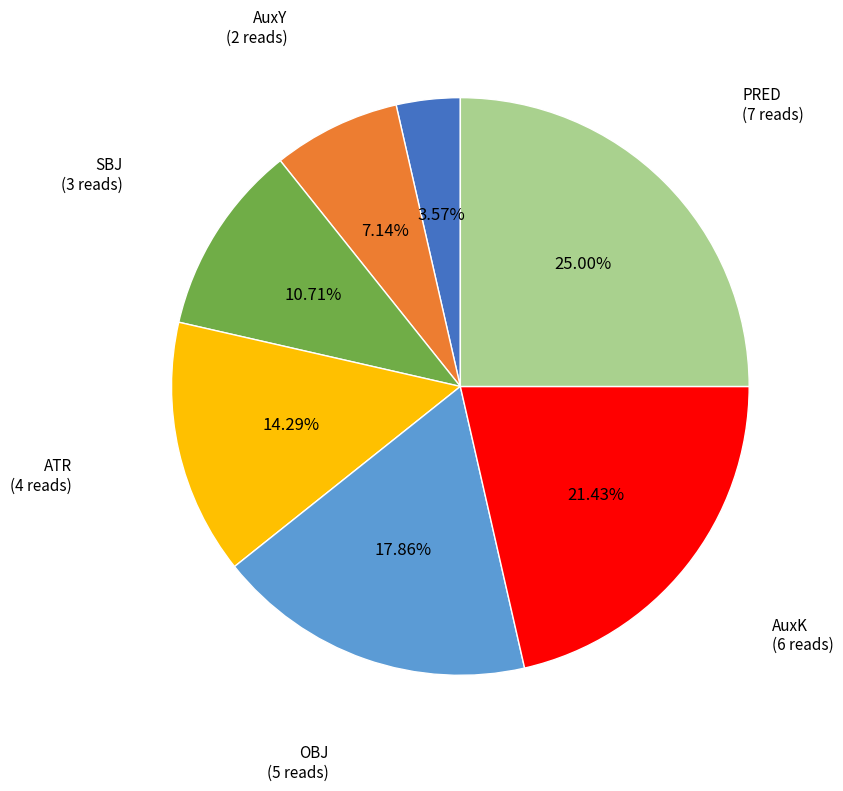

Does any single category account for the majority?

No